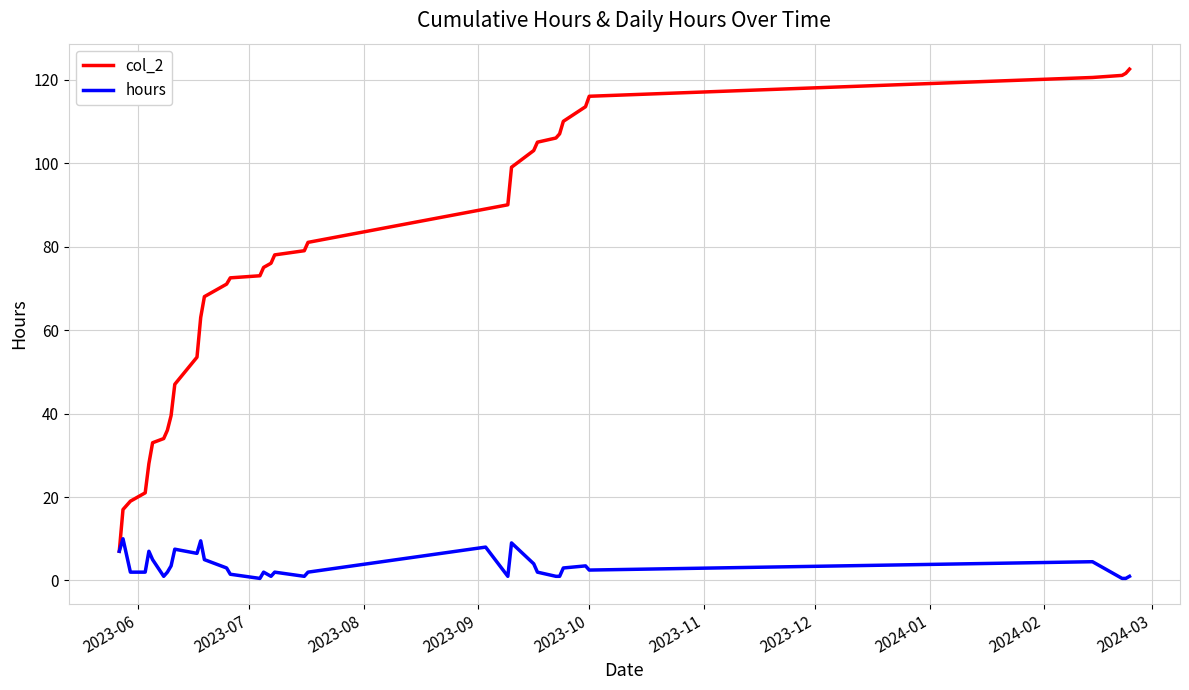

Which series has the largest total across all categories?

col_2